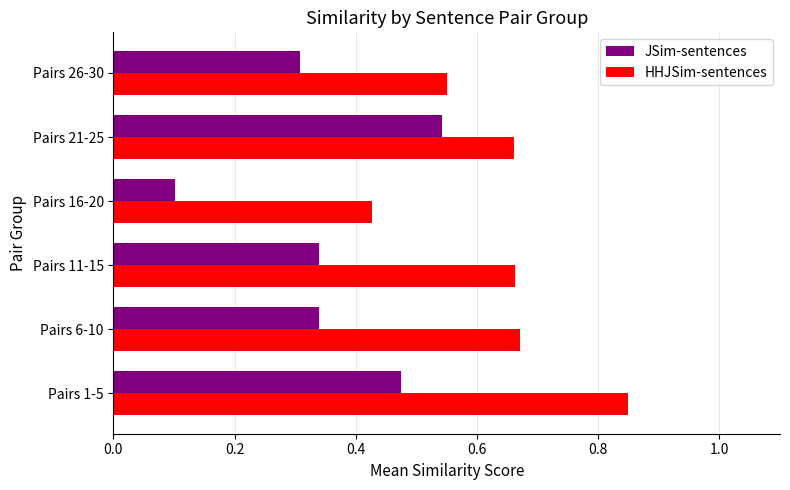

At which label does JSim-sentences reach its peak?

Pairs 21-25